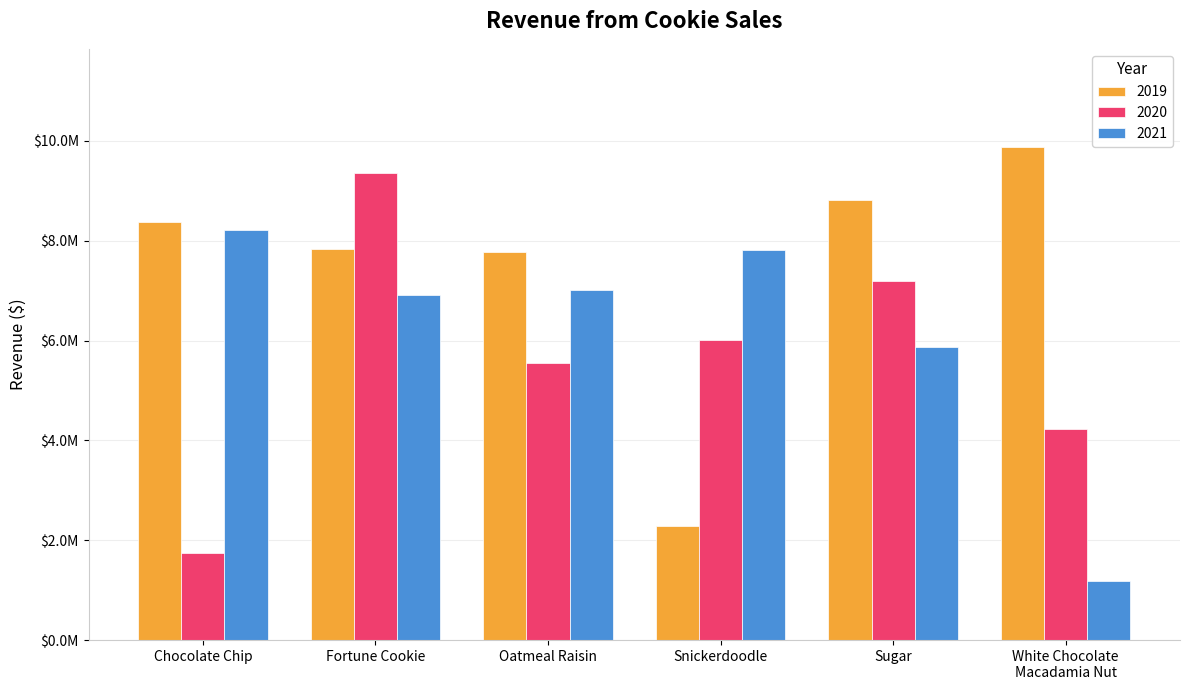

List the series in order of their peak value, lowest first.

2021, 2020, 2019